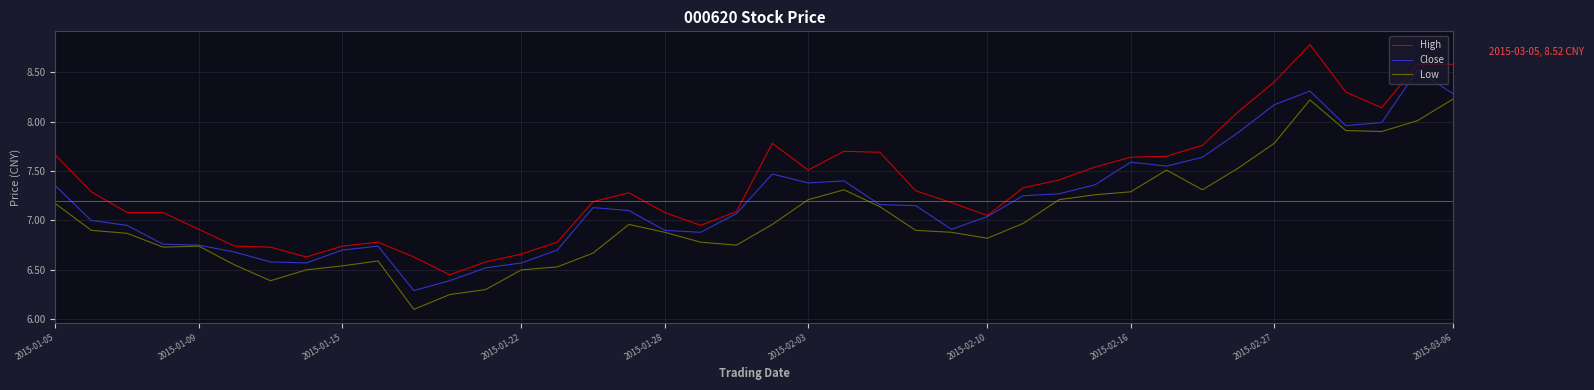

How many distinct data groups are displayed?

3